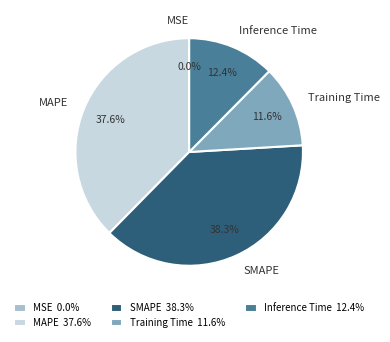

What portion of the pie excludes SMAPE?

61.7%